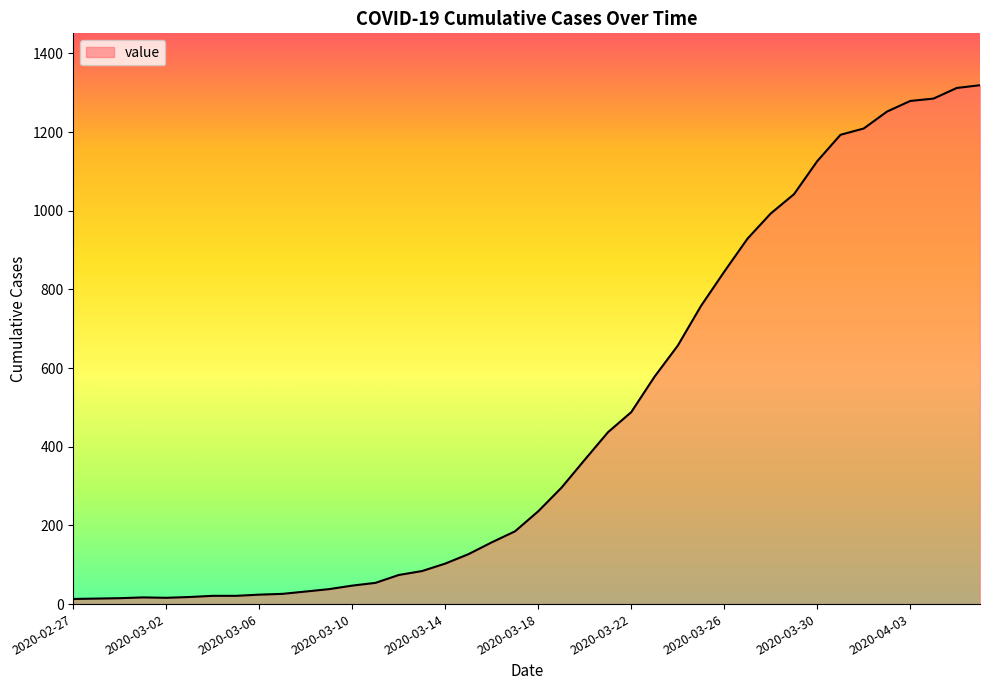

What is the difference between the second highest and second lowest values?

1298